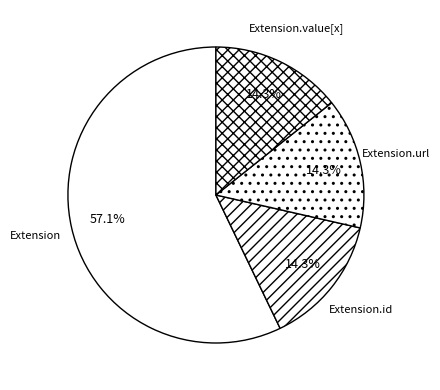

Between Extension.url and Extension, which is larger?

Extension